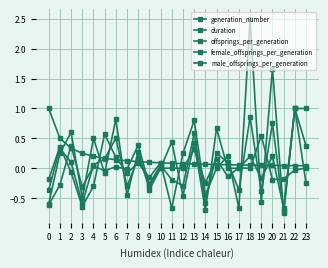

How many data points in offsprings_per_generation are above 0?

14